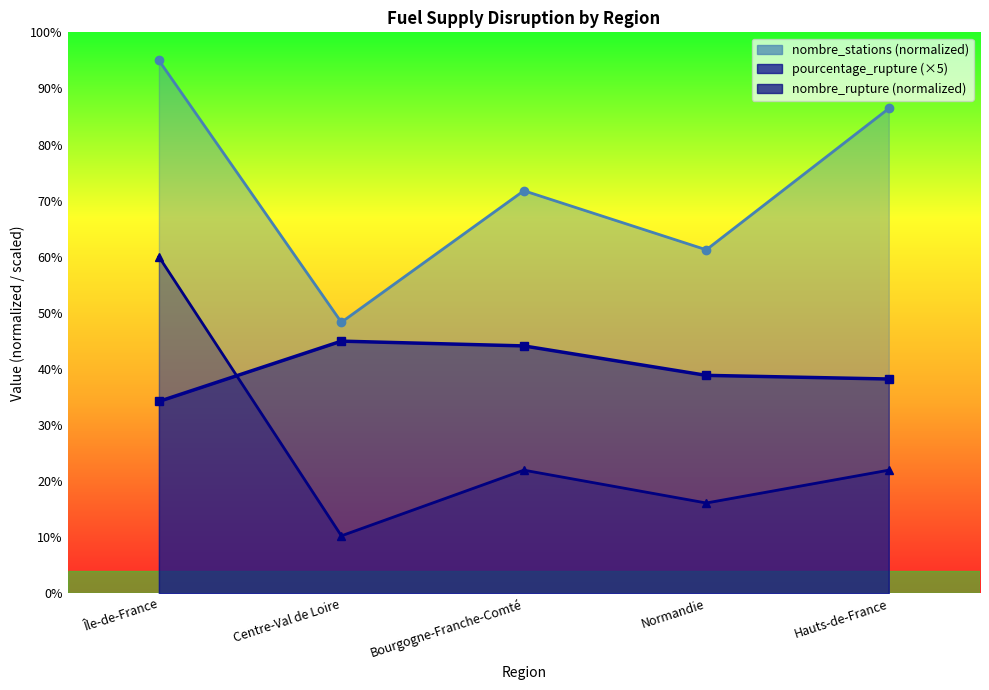

True or false: nombre_stations has a value of 107.9 at Bourgogne-Franche-Comté.

False